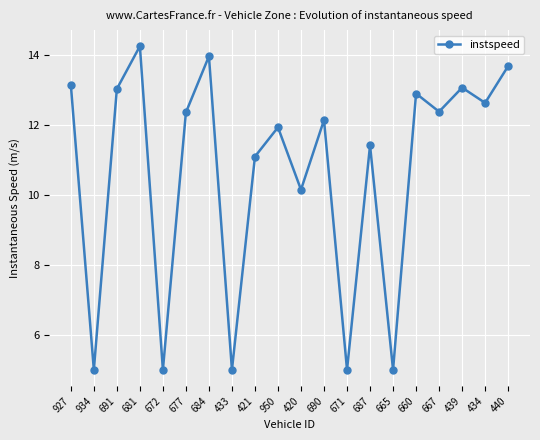

What position from the left is 687?

14